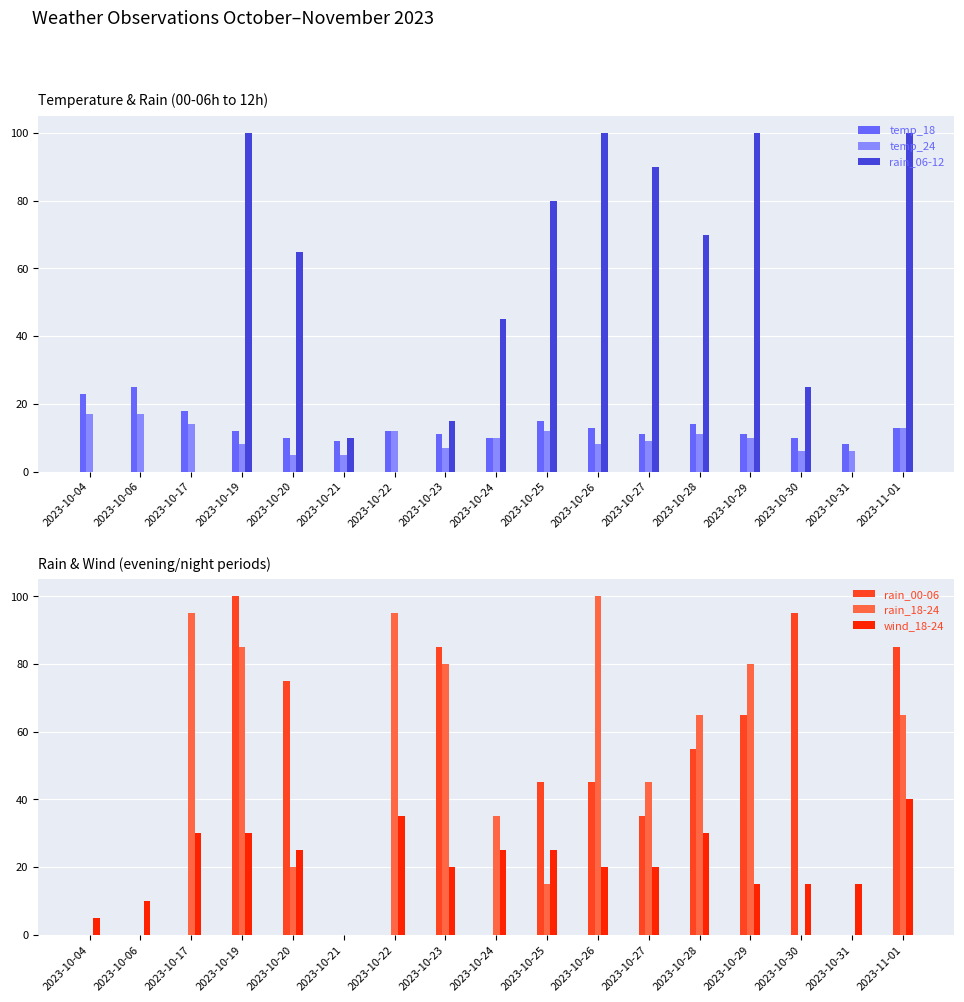

What is the difference between the maximum and minimum values in the rain_00-06 series?

100